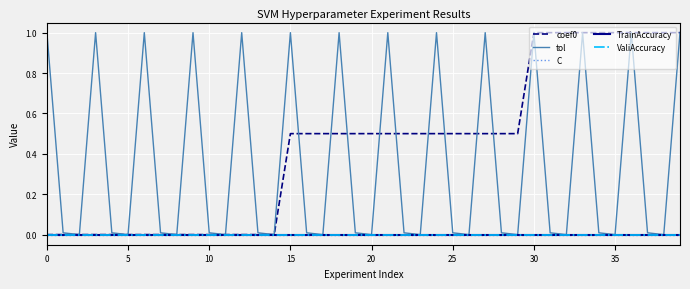

What is the difference between the maximum and minimum values in the coef0 series?

1.0